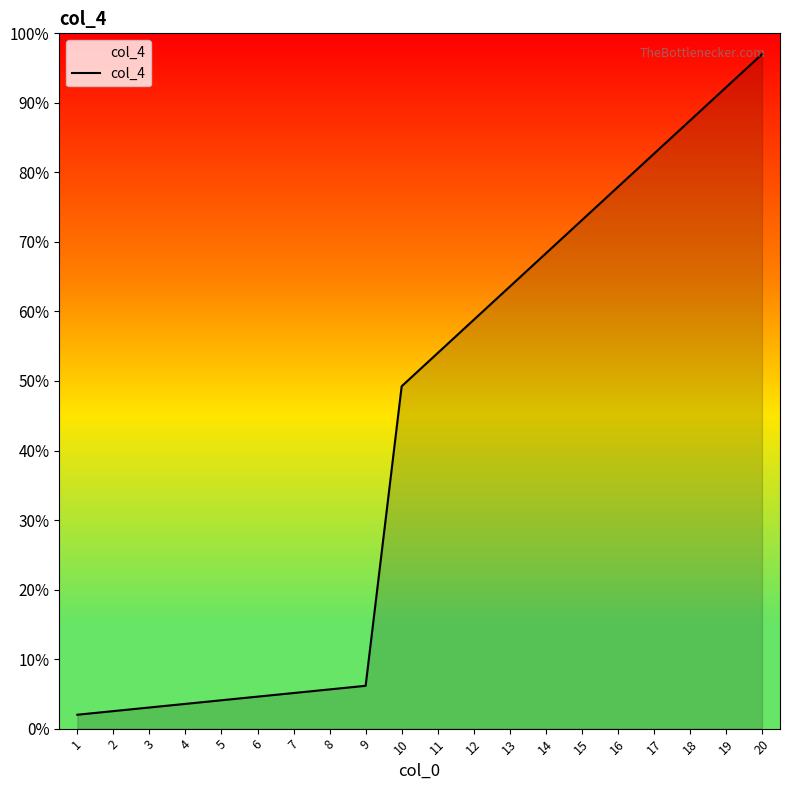

What is the greatest value displayed?

97.0